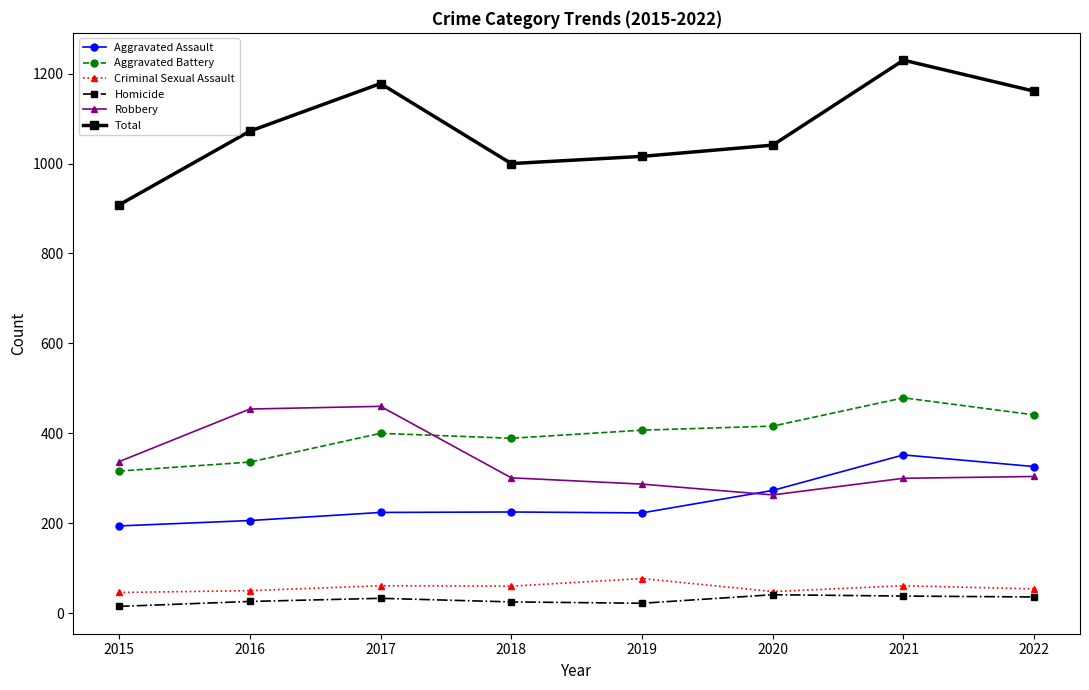

At how many categories does at least one series exceed 930?

7